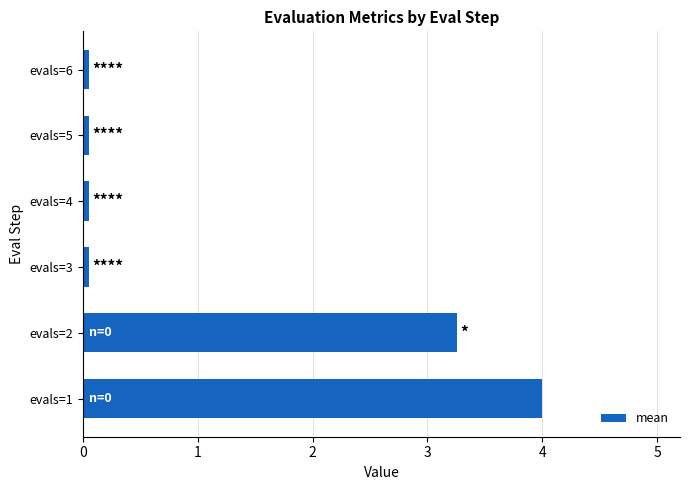

What is the average value?

1.2